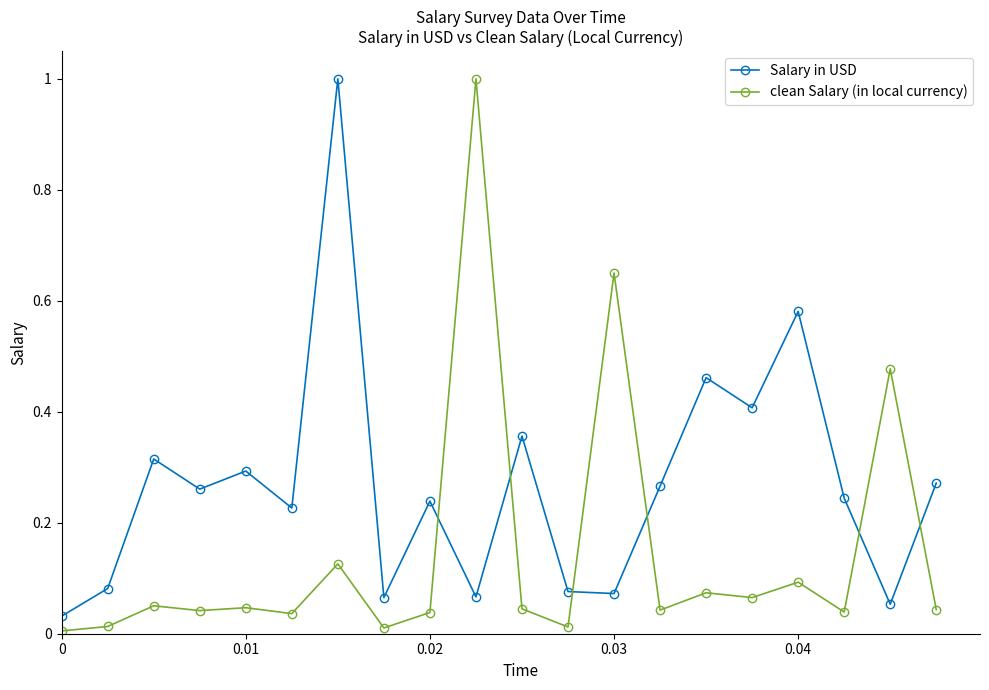

True or false: clean Salary (in local currency) and Salary in USD cross at least once.

True